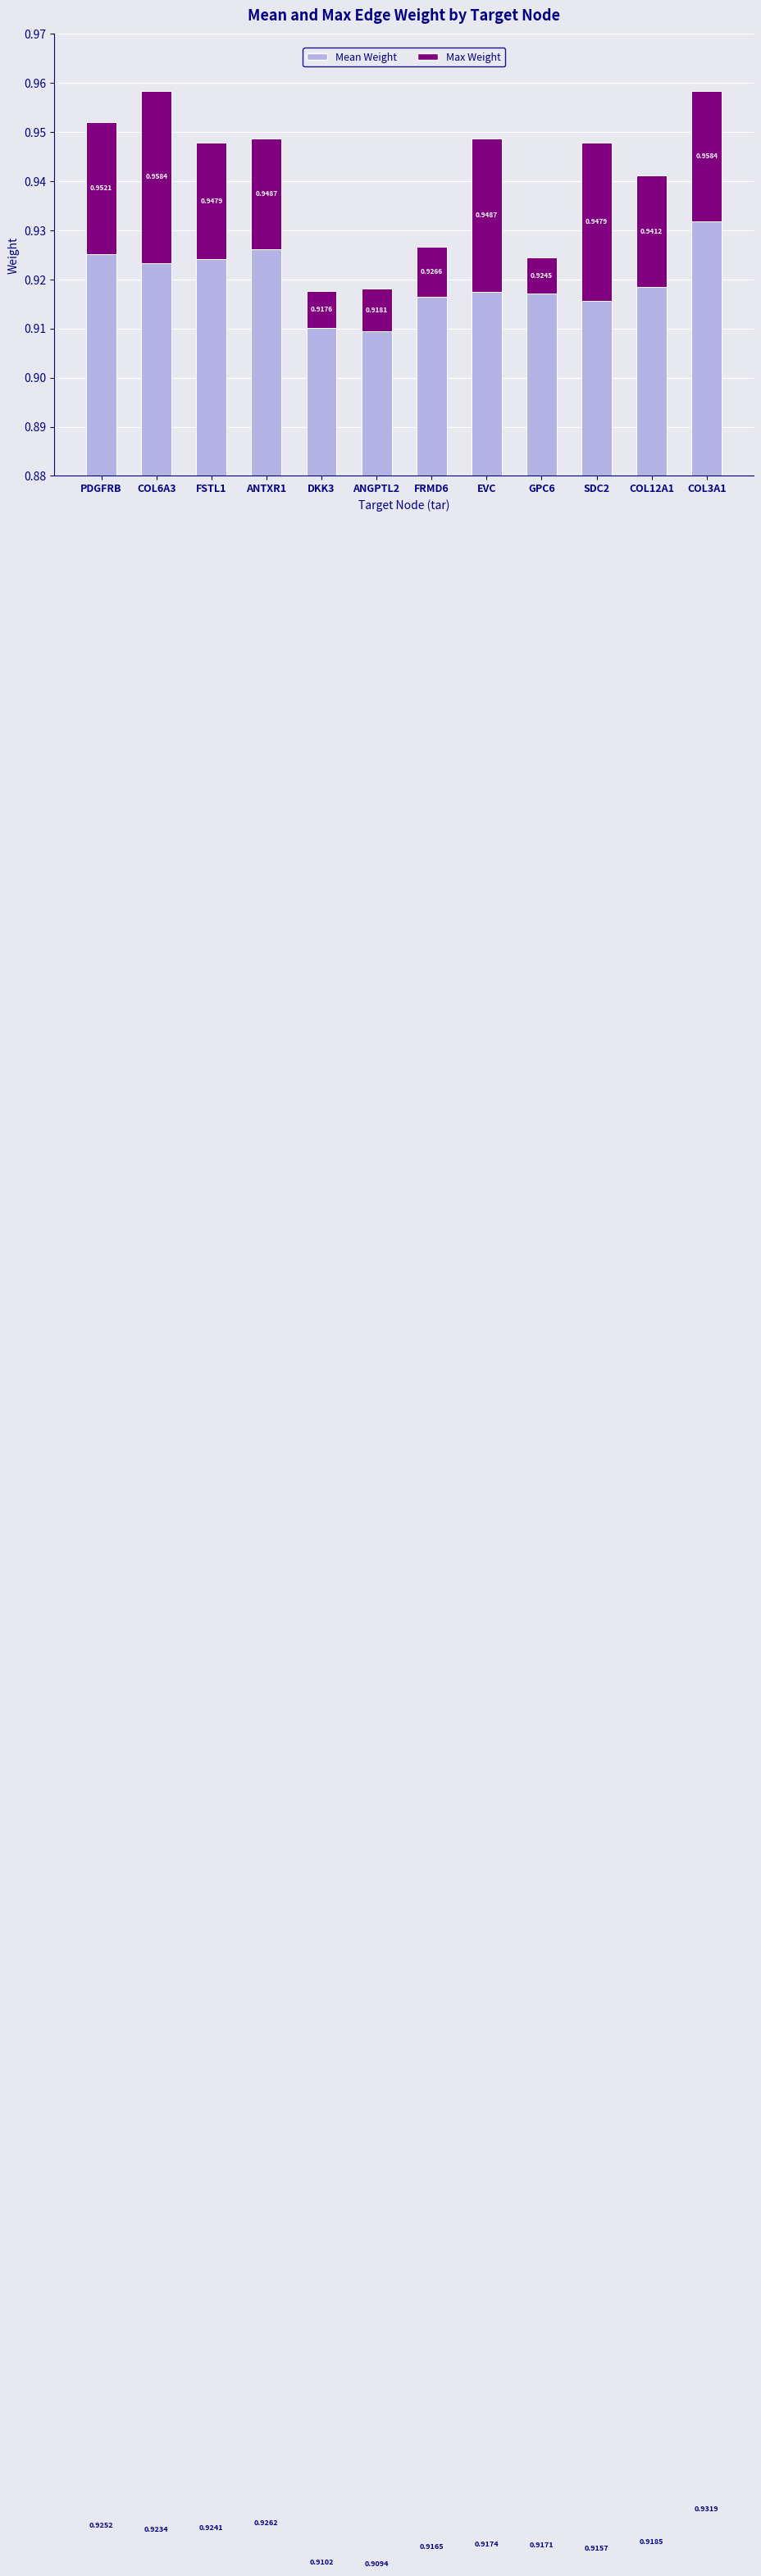

How many data points does each series have?

12